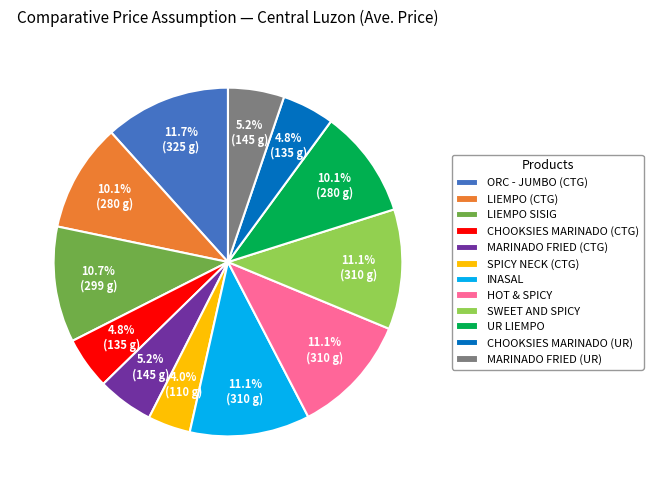

What is the ratio of the value at INASAL to the value at LIEMPO SISIG?

1.0